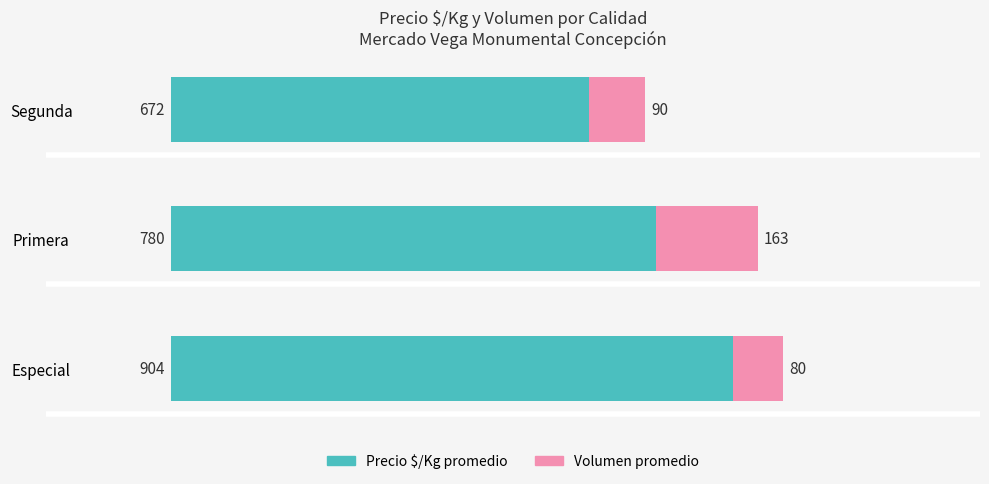

What is the sum of all Precio $/Kg promedio values?

2356